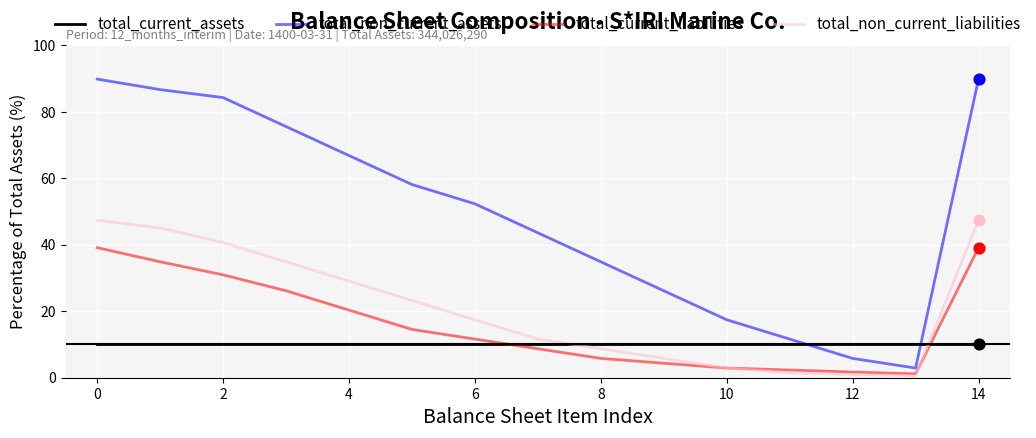

List the series in order of their peak value, lowest first.

total_current_assets, total_current_liabilities, total_non_current_liabilities, total_non_current_assets